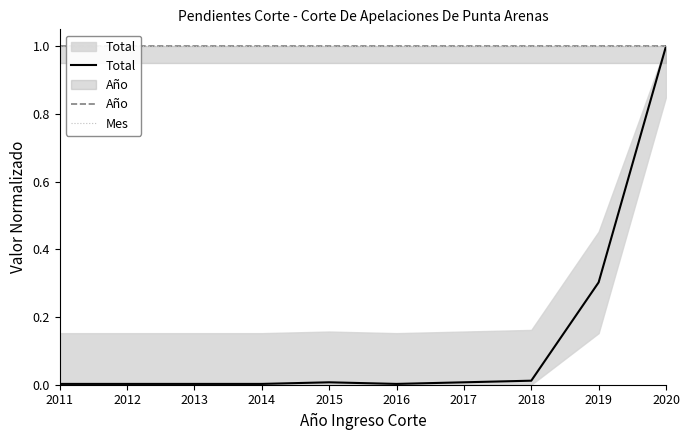

What is the approximate value of Mes at 2018?

1.0